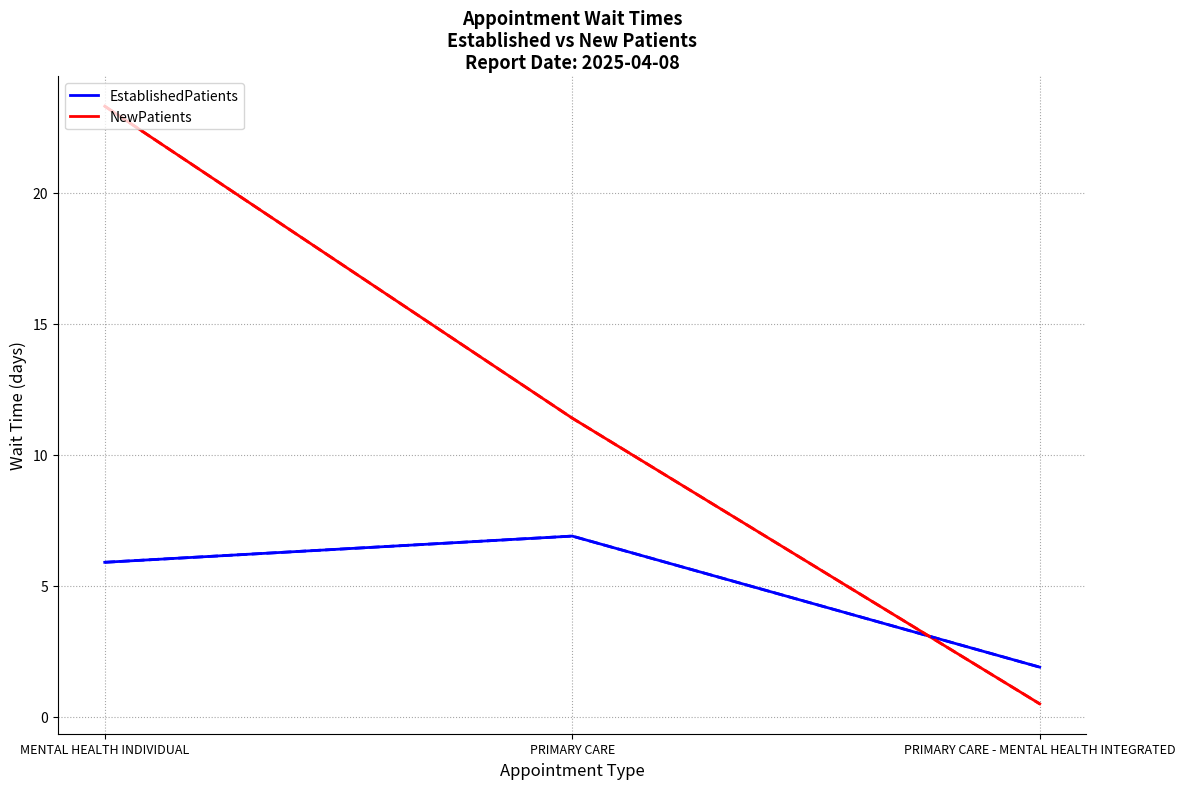

List the series in order of their overall mean, lowest first.

EstablishedPatients, NewPatients